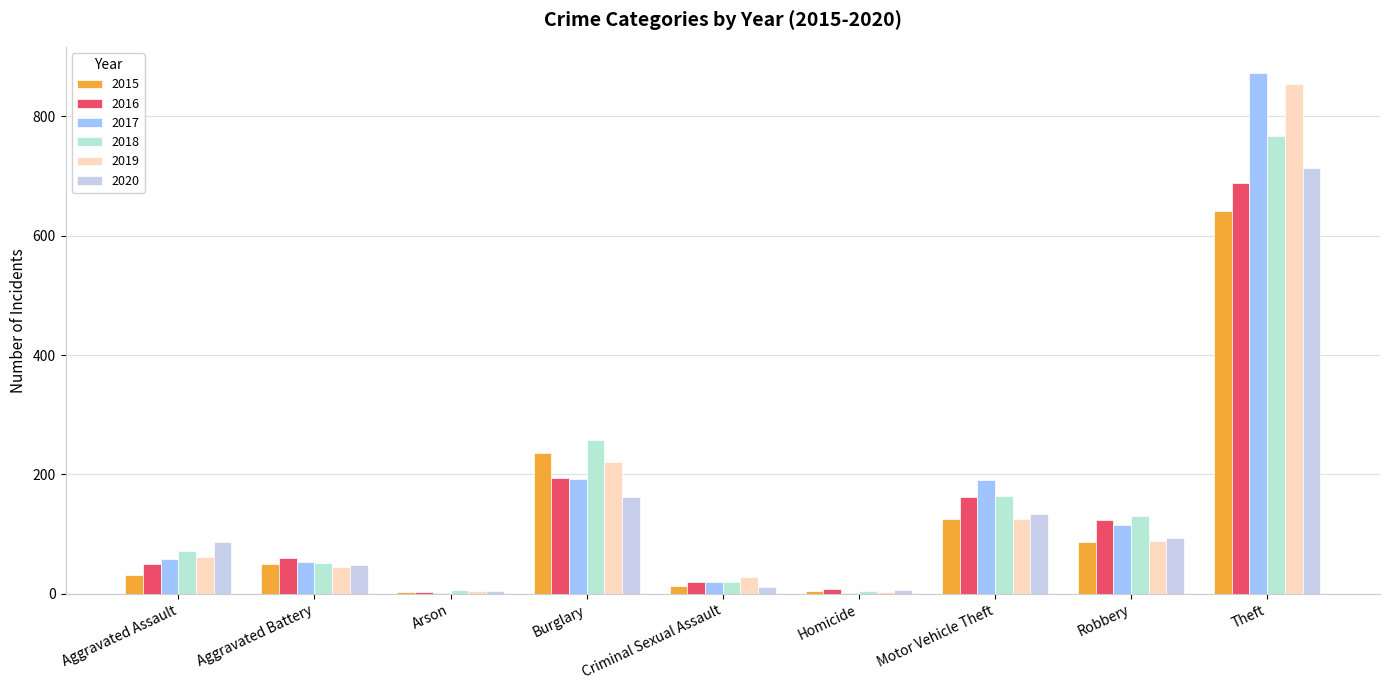

Between Homicide and Criminal Sexual Assault, which is larger?

Criminal Sexual Assault